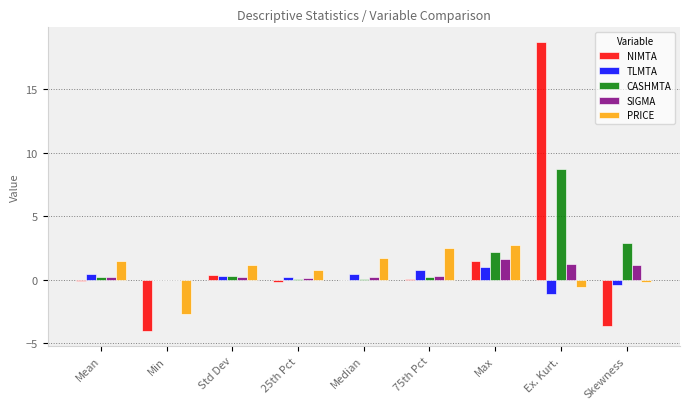

What is the greatest value displayed?

18.7